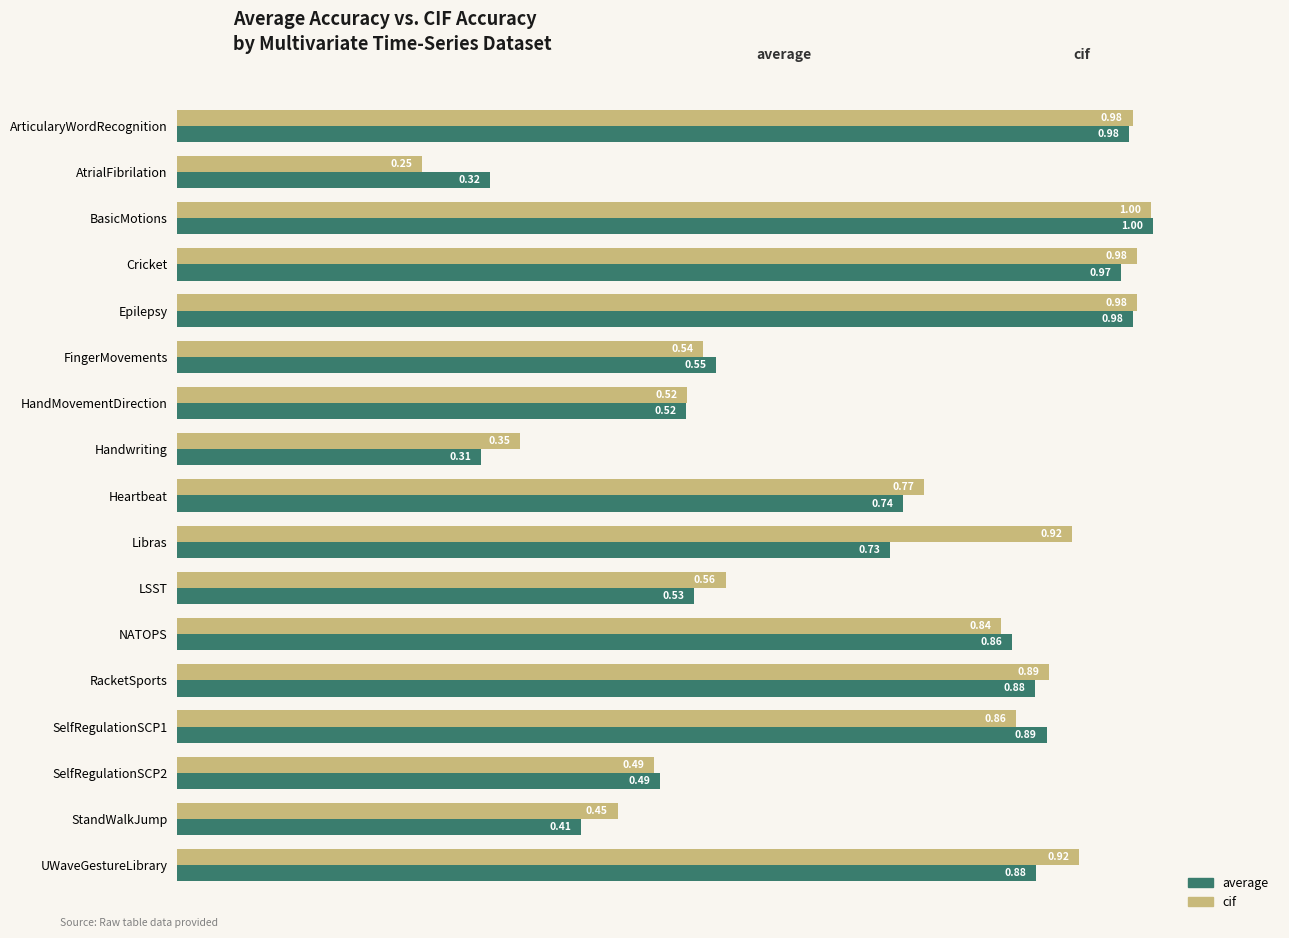

Which category has the lowest value in the average series?

Handwriting